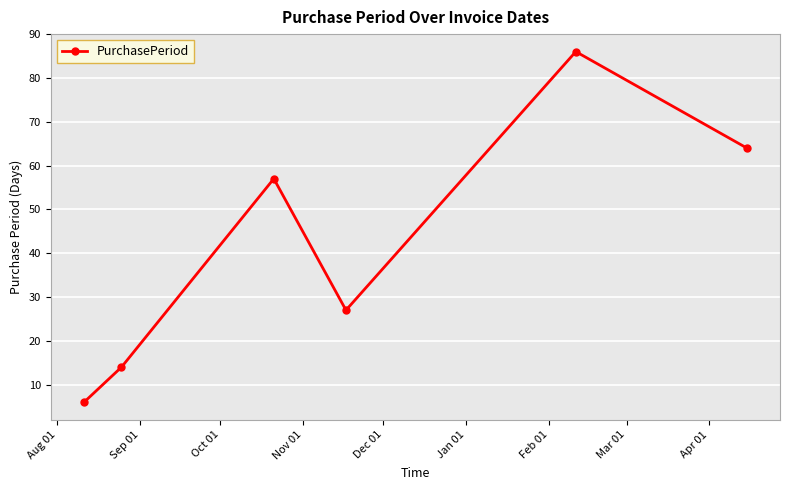

How many points are lower than both their immediate neighbors (excluding endpoints)?

1